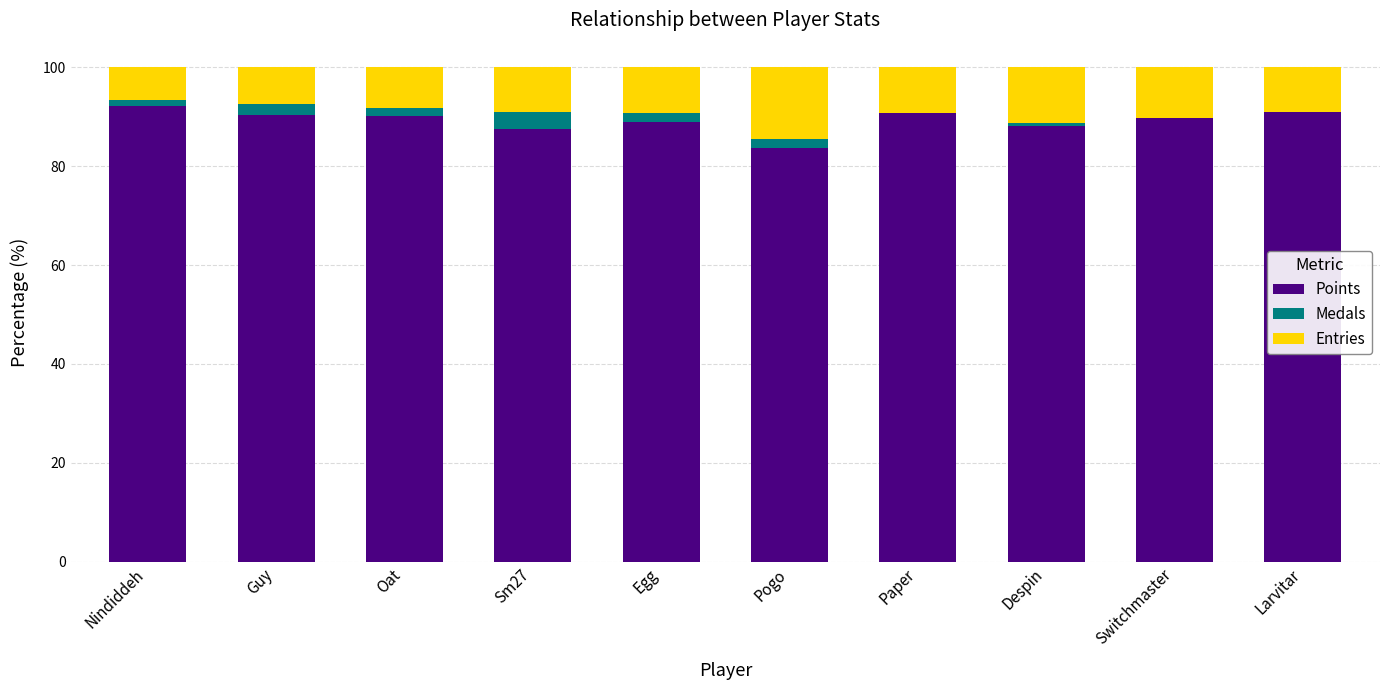

What is the total value across all series at Larvitar?

100.0